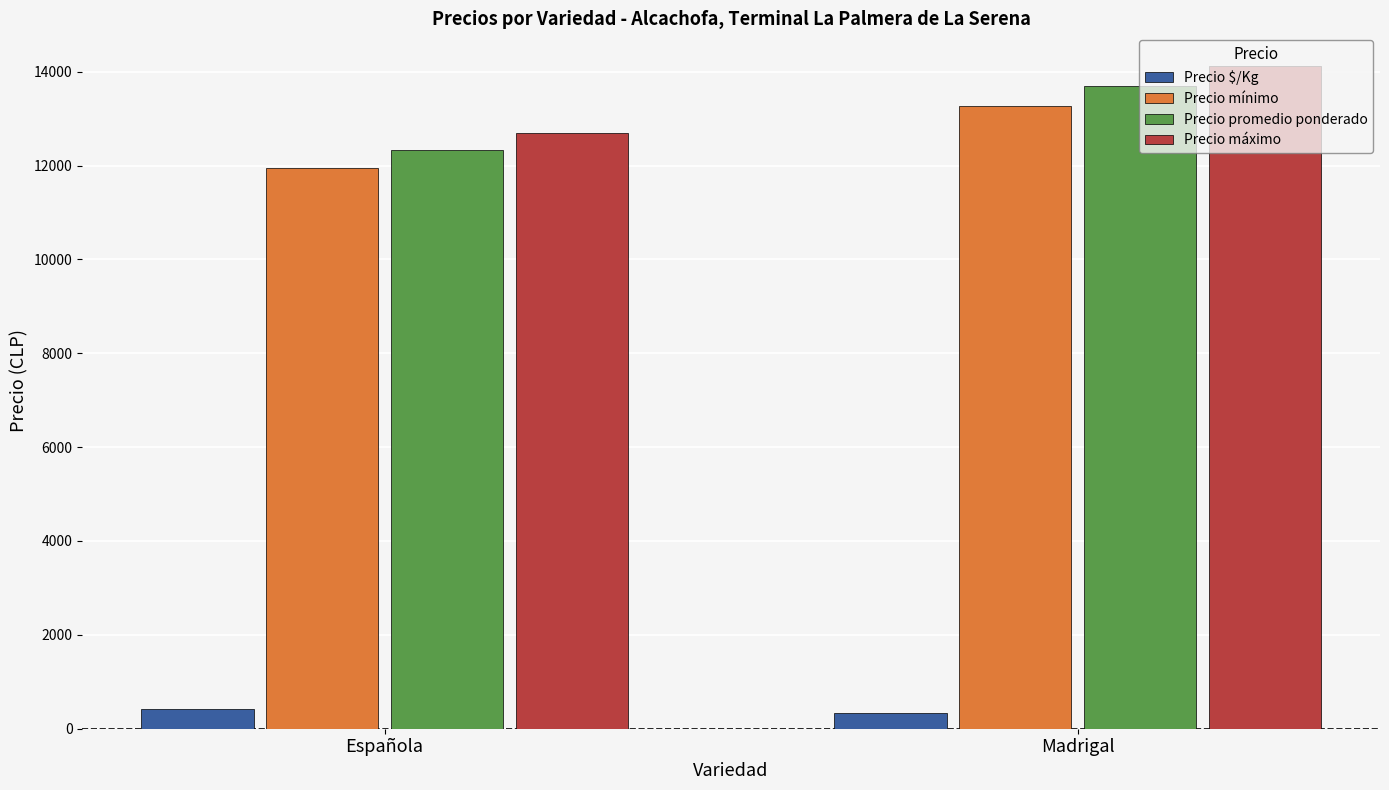

What is the value of the Precio $/Kg bar at the 1st from the left?

410.9